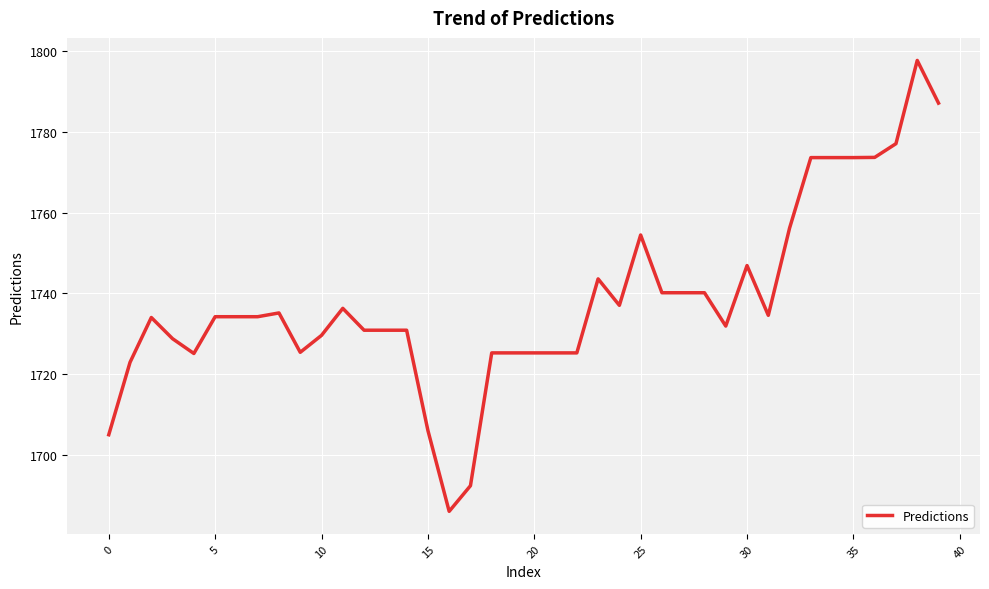

What is the difference between the maximum and minimum values?

111.7